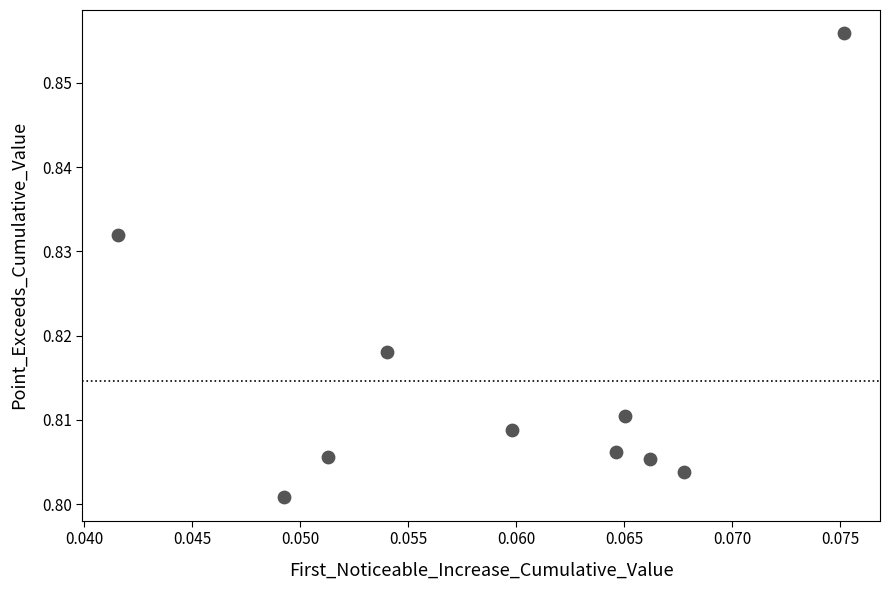

How many points are shown in the scatter plot?

10